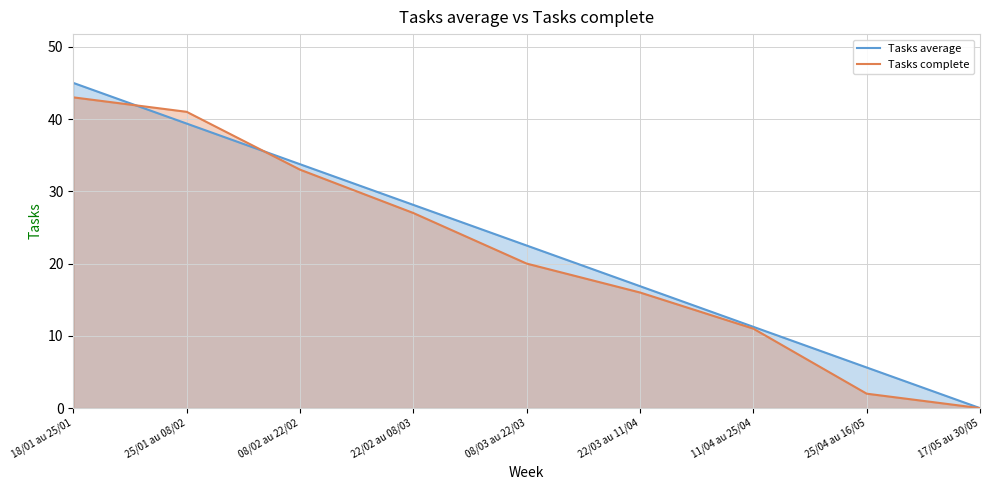

How many data points in Tasks average are less than 22?

4